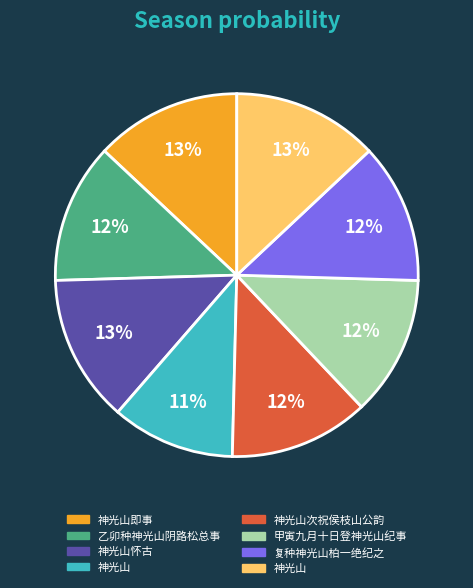

Is there any slice that represents more than half of the pie?

No